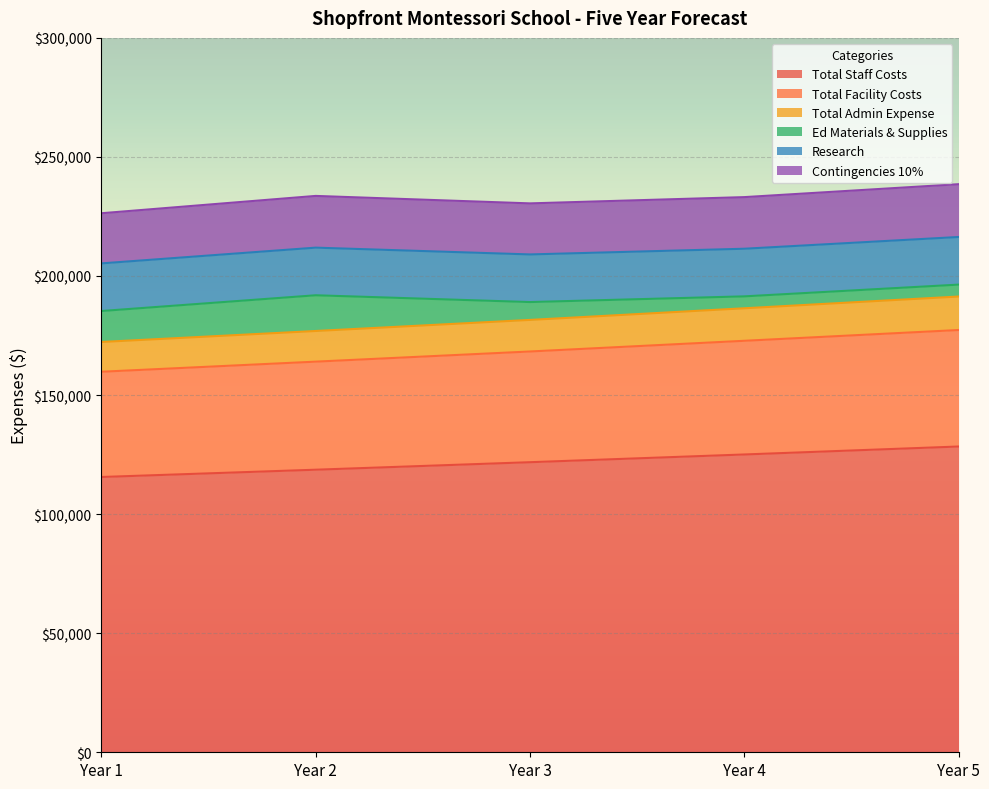

What is the highest value of the Total Staff Costs series?

128401.9